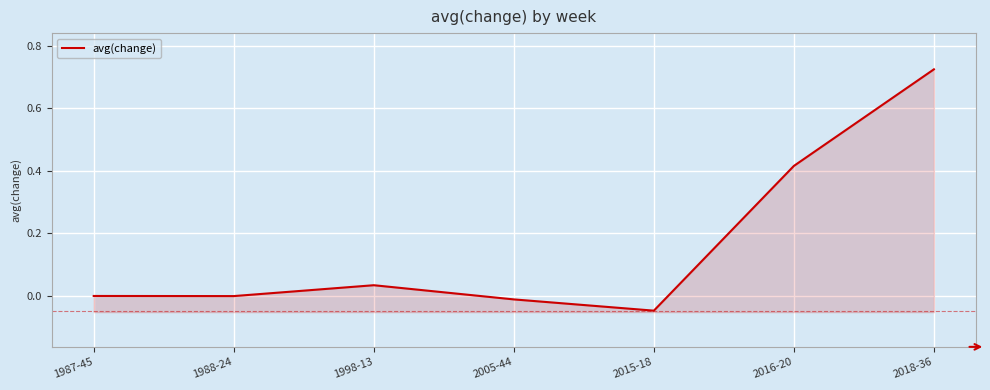

What is the average value?

0.2